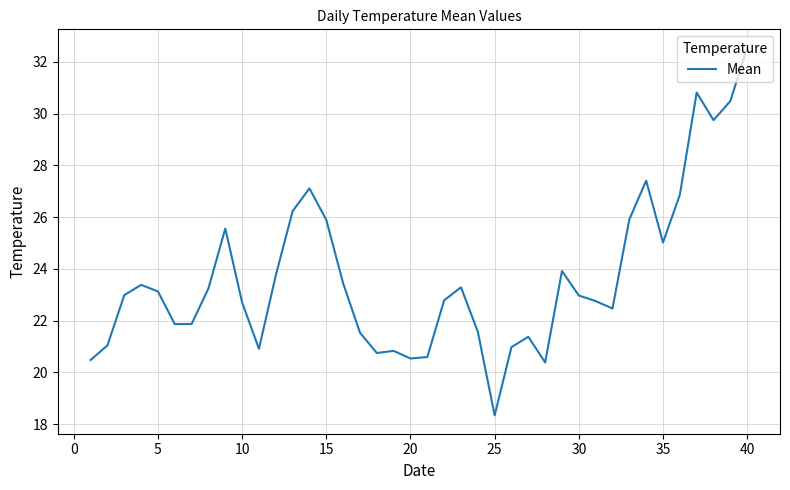

What is the maximum value shown in the chart?

32.6